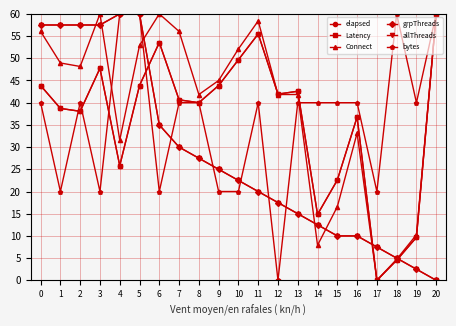

What is the total value across all series at 8?

216.8